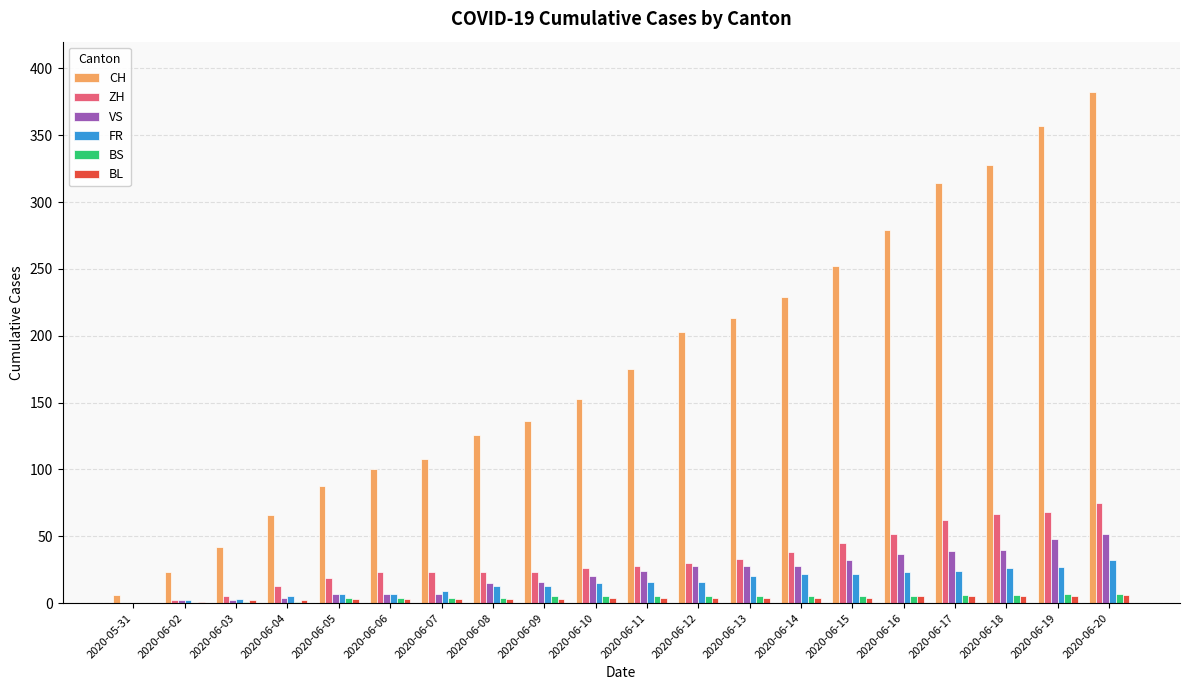

Which series has the largest range (max minus min)?

CH